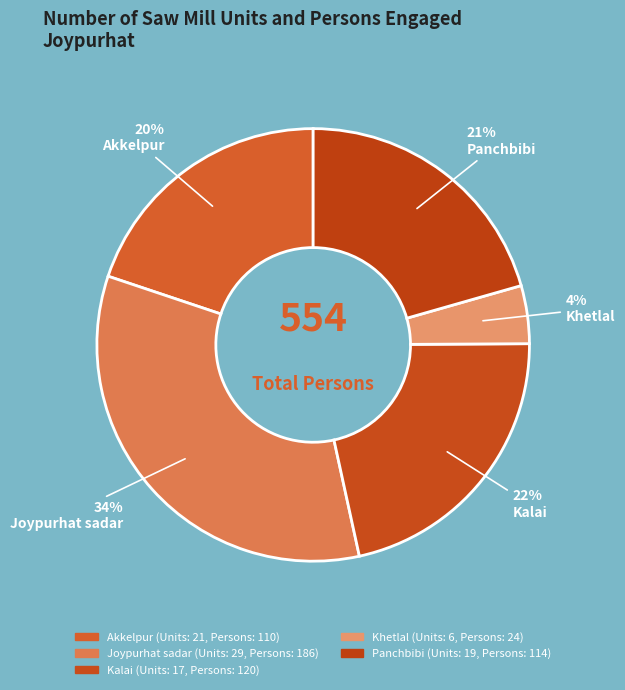

What is the change in value from Kalai to Panchbibi?

-6